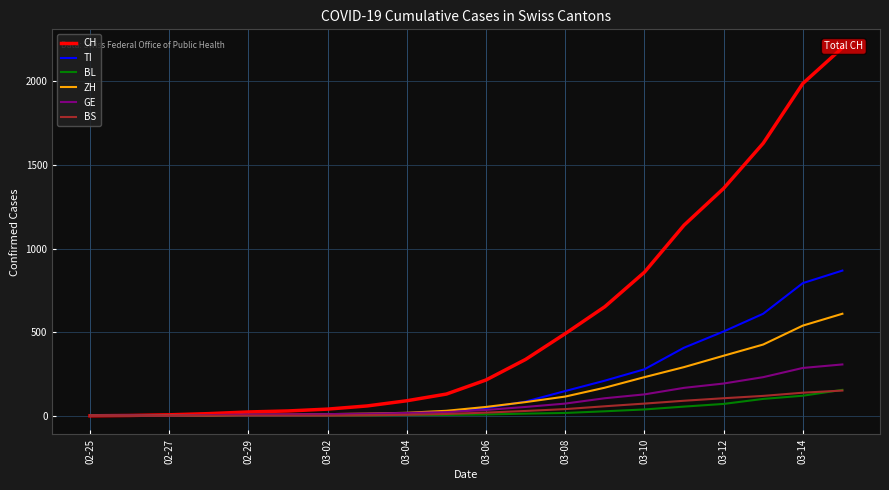

What is the maximum value for BL?

155